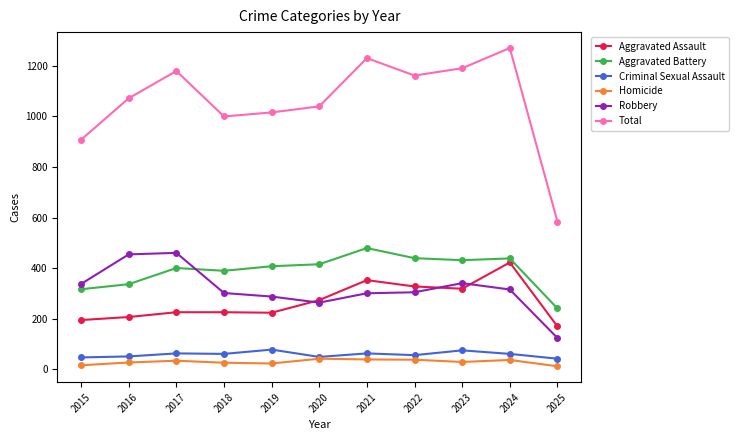

What value does the Total series have at 2022, to the nearest 50?

1150